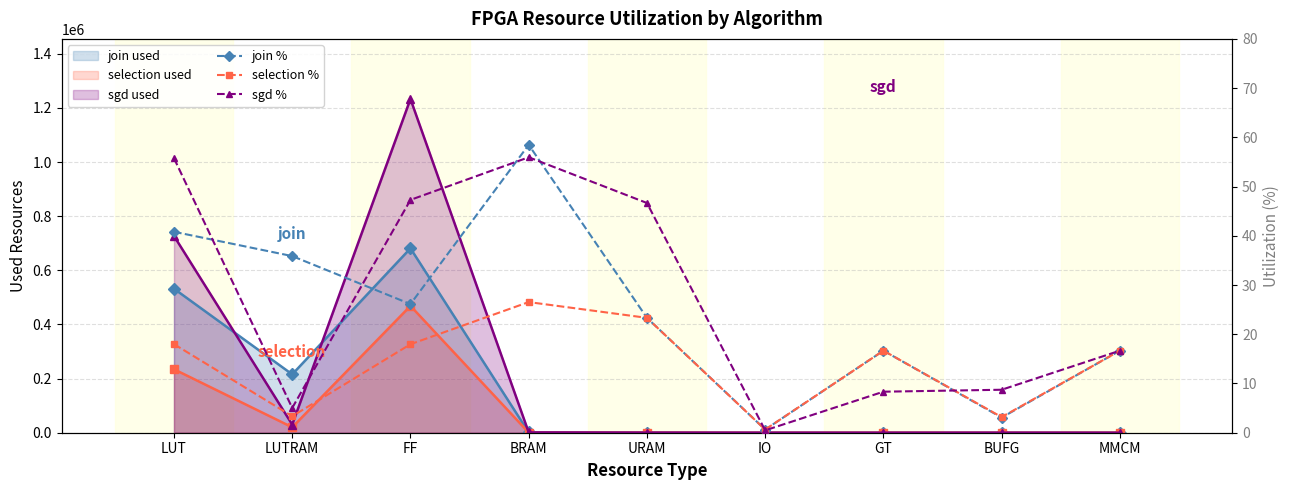

Does the chart display data point markers on the line(s)?

Yes